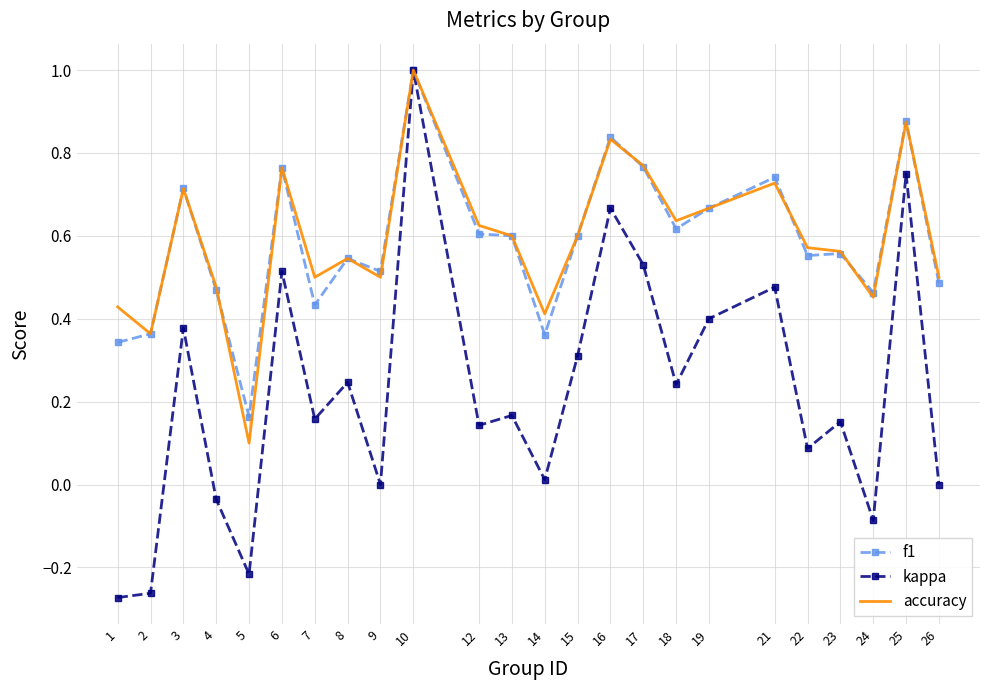

The accuracy series shows 0.5 at 6. True or false?

False